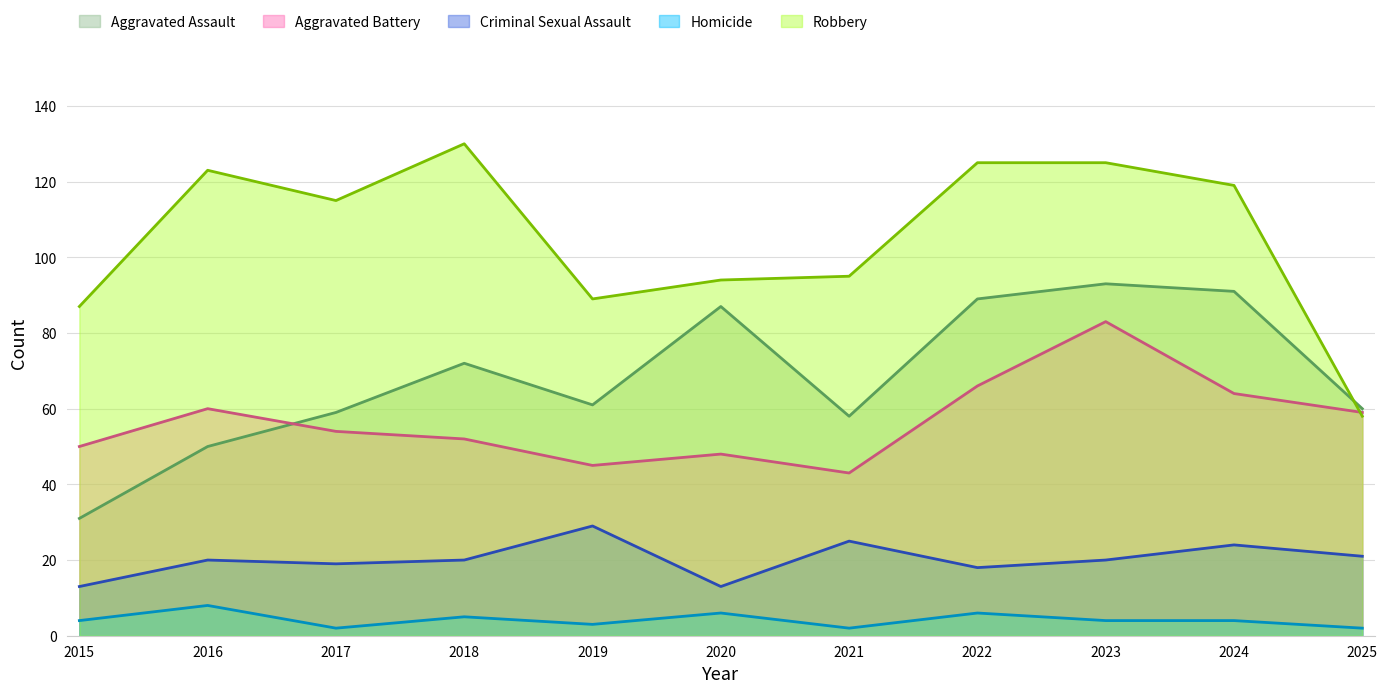

True or false: Aggravated Assault has more than 0 interior local peaks.

True